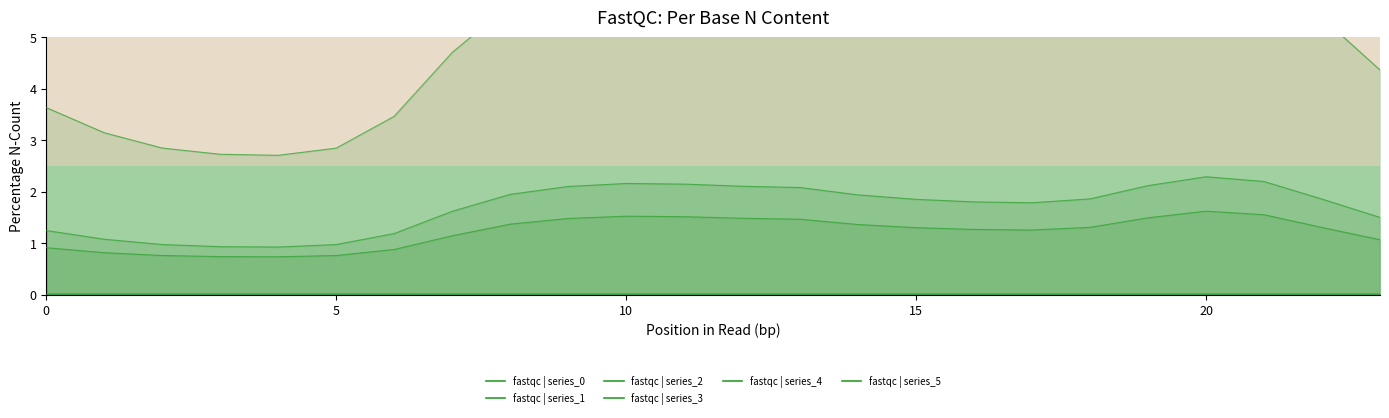

Is the value of fastqc | 4 at 9 greater than the value of fastqc | 3 at 10?

Yes